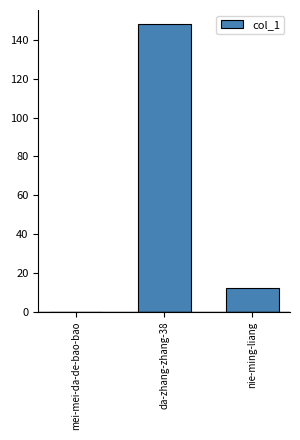

How many series are shown in this chart?

1